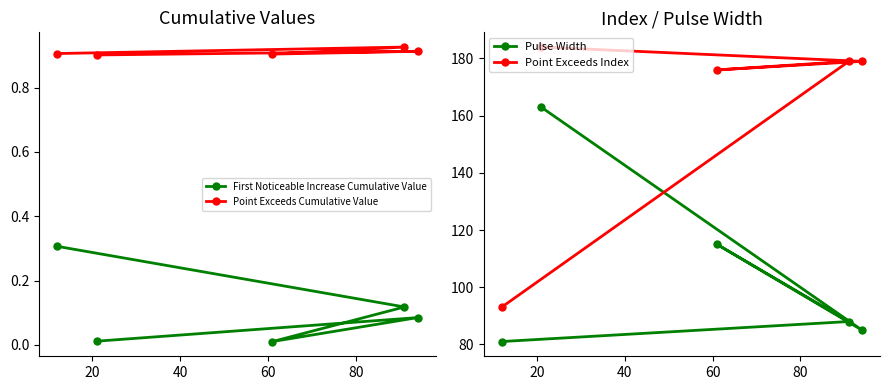

Which series has the largest total across all categories?

Point Exceeds Index